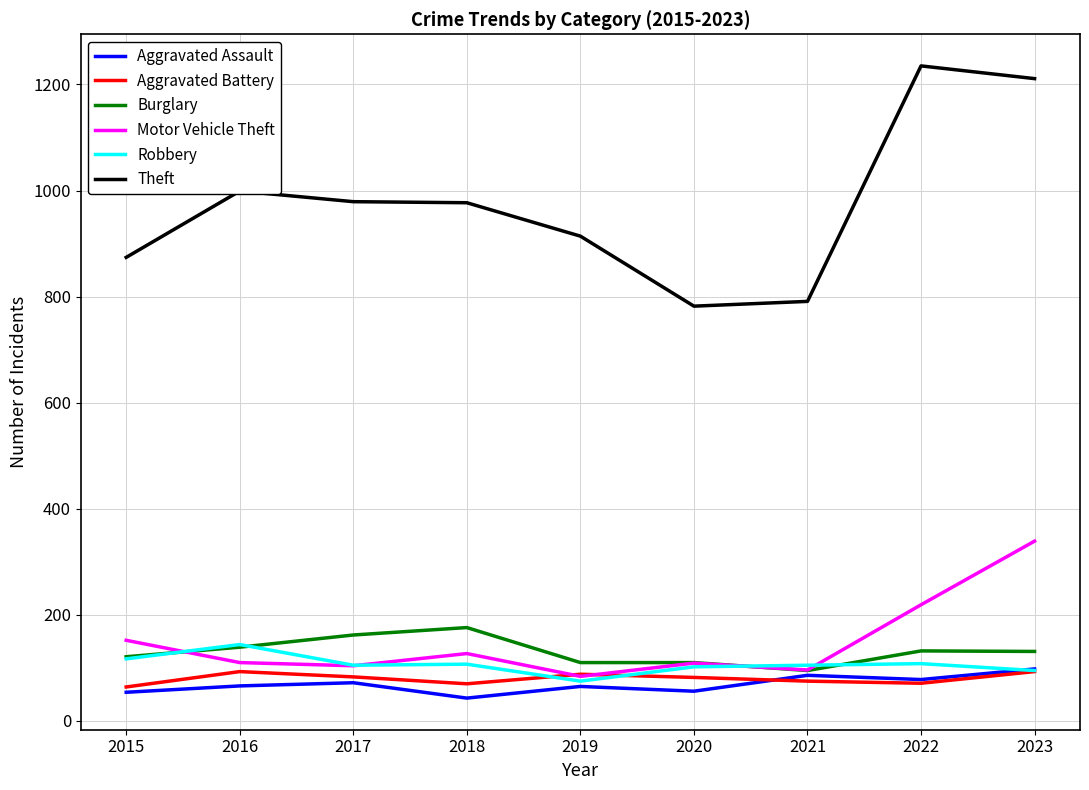

Which series changed the most between 2016 and 2020?

Theft